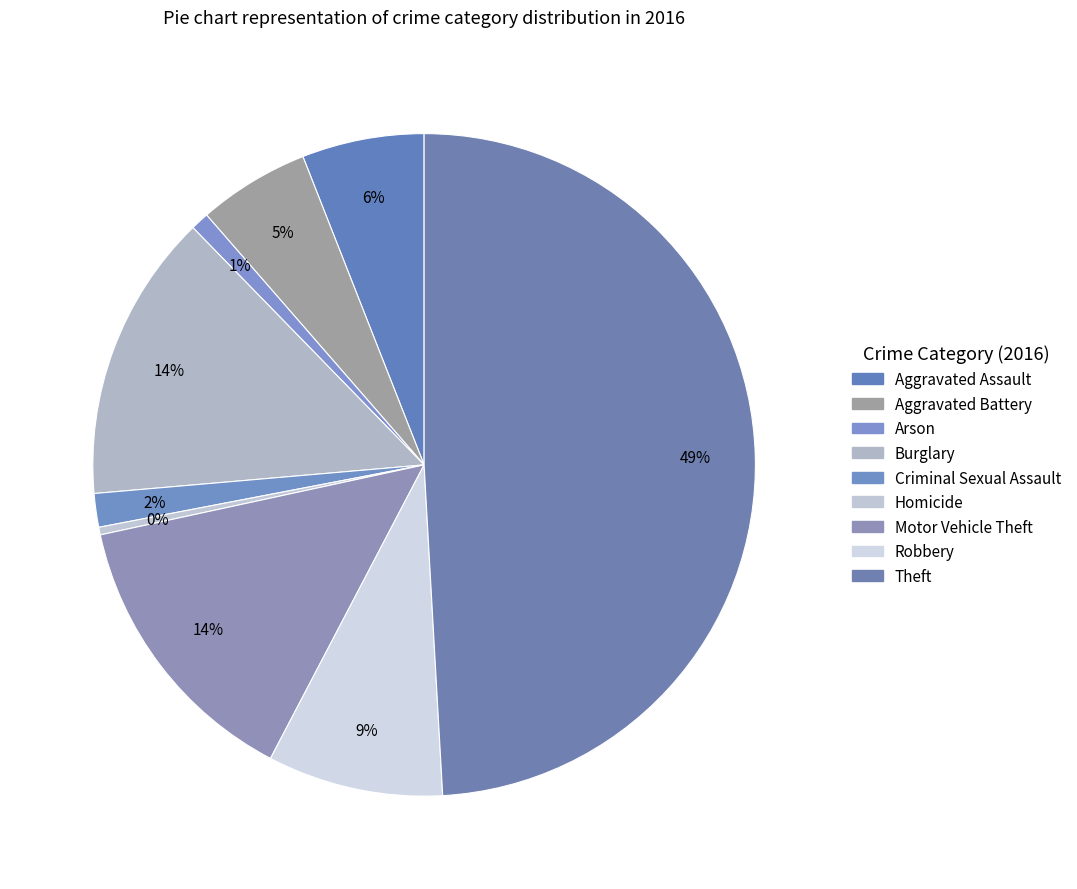

Which has a higher value, Criminal Sexual Assault or Aggravated Battery?

Aggravated Battery